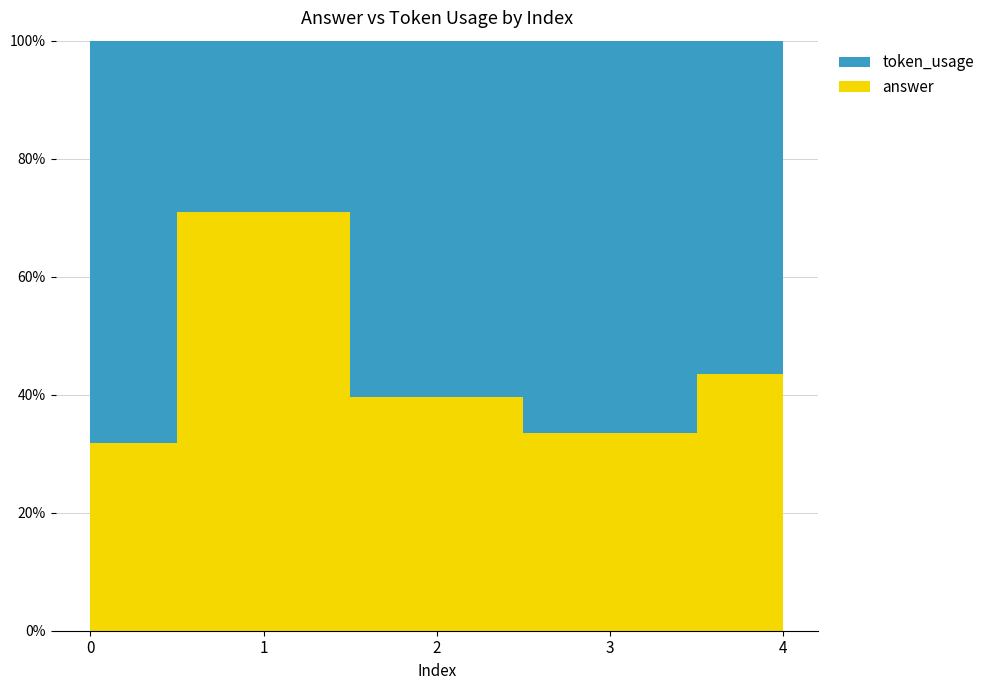

Reading left to right, list all the values displayed in this chart.

token_usage: 94	72	67	87	57
answer: 44	176	44	44	44